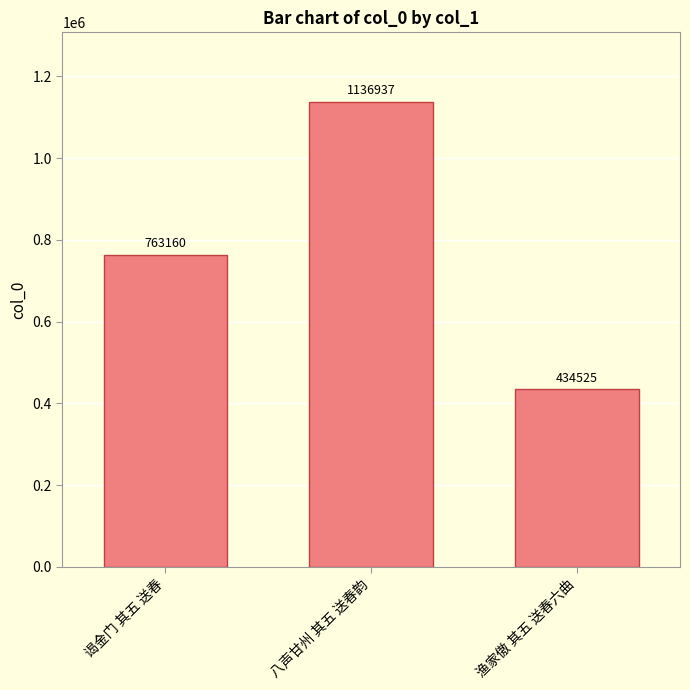

What is the smallest value displayed?

434525